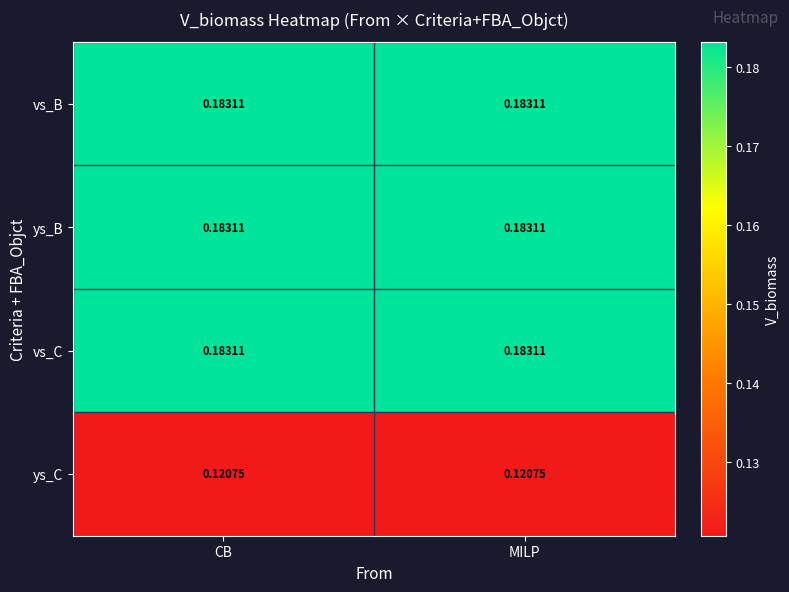

Is the value of vs_B at MILP greater than the value of ys_C at CB?

Yes